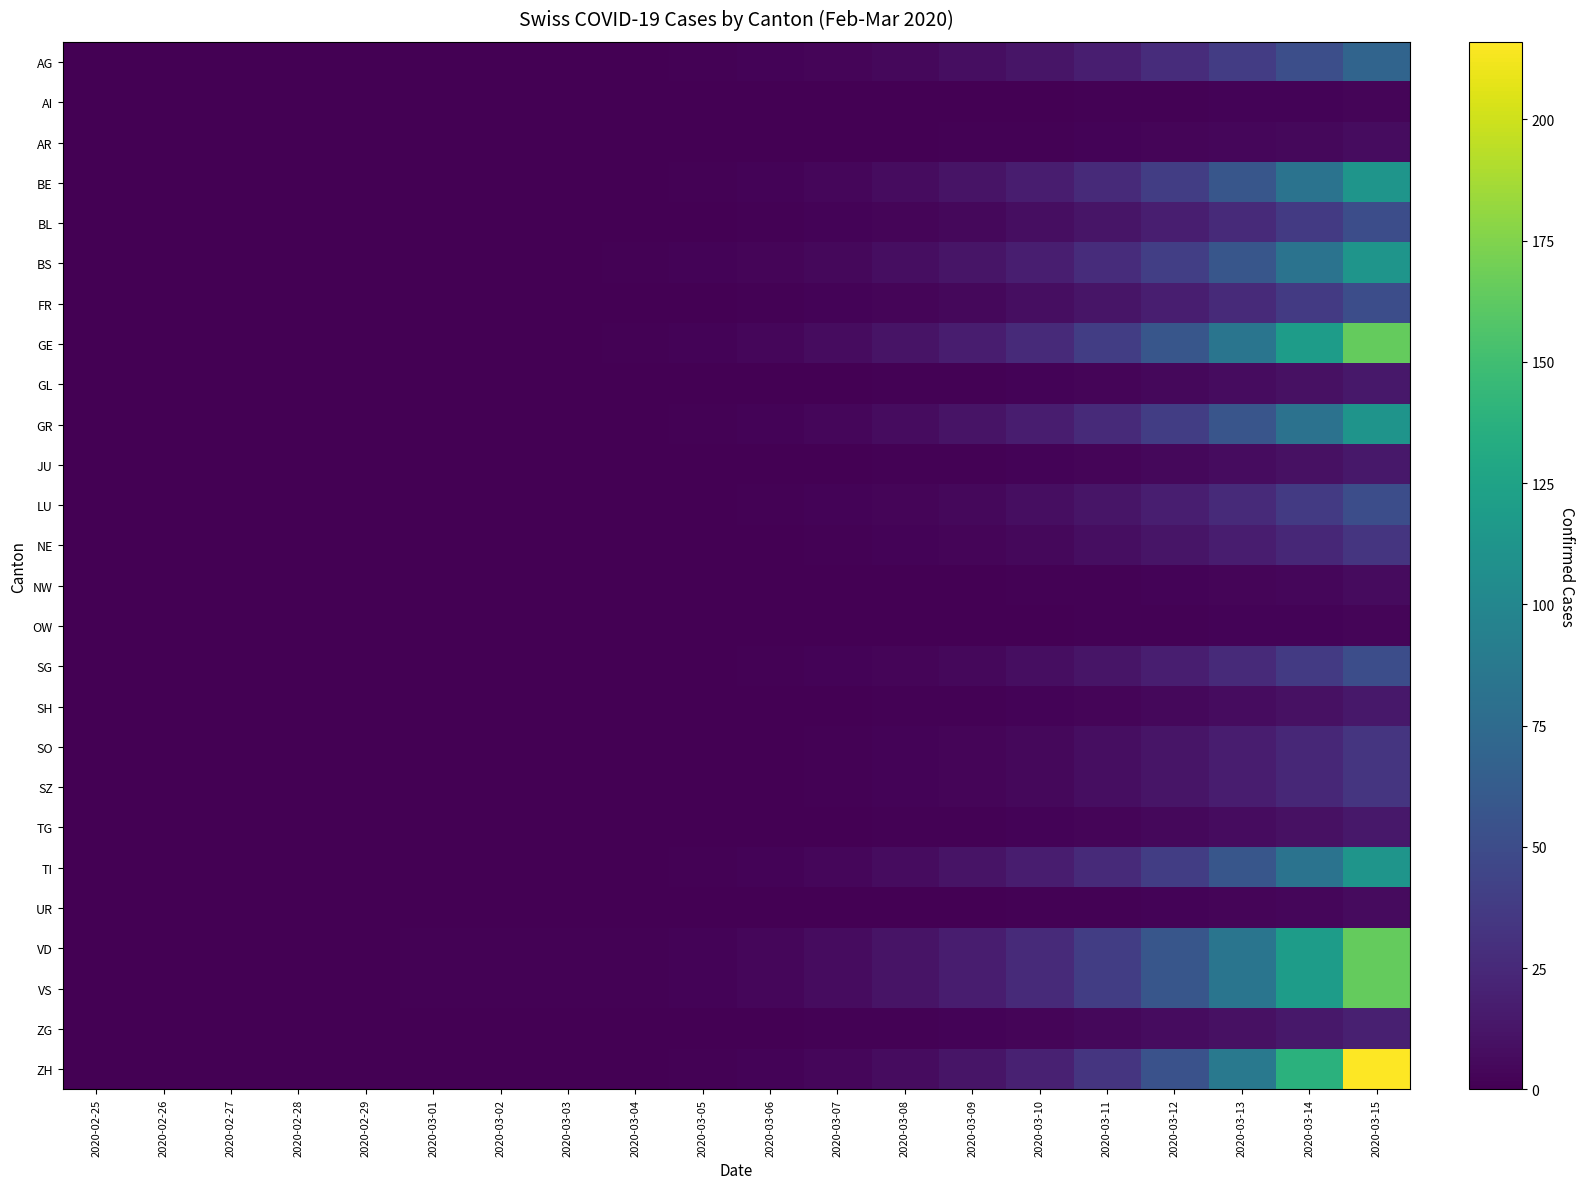

Which series changed the most between 2020-03-08 and 2020-03-10?

GE